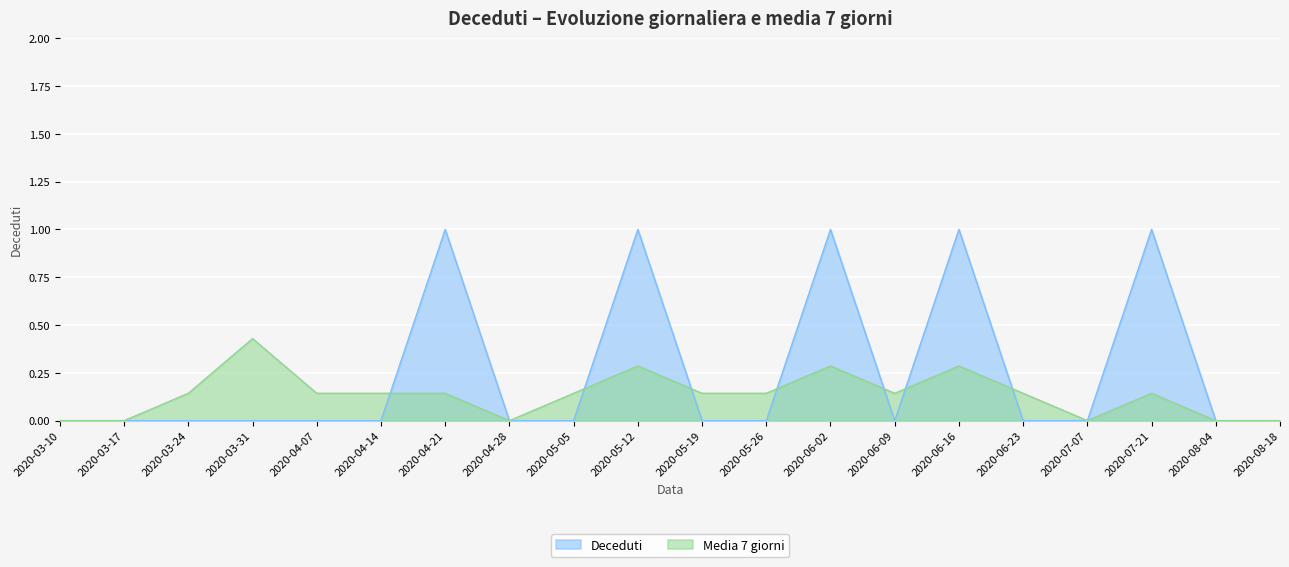

What is the difference between the highest and lowest values at 2020-05-12?

0.7